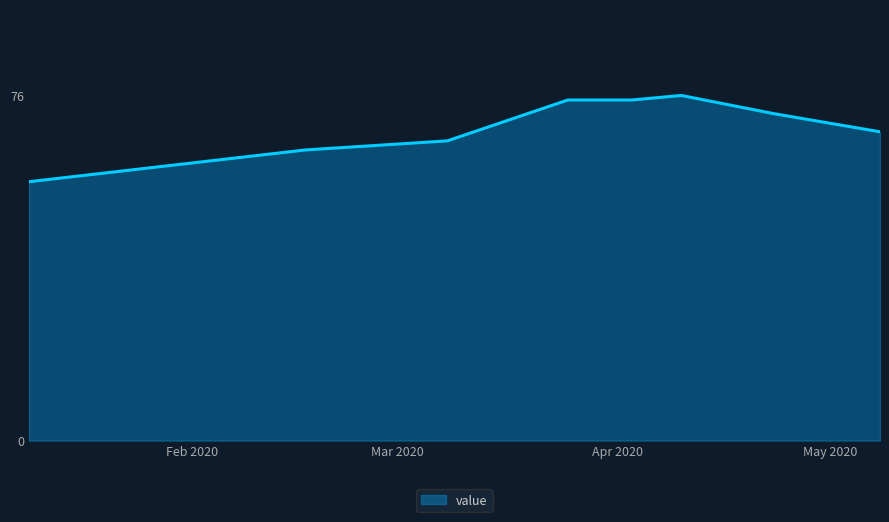

True or false: the data has more than 2 interior local peaks.

False